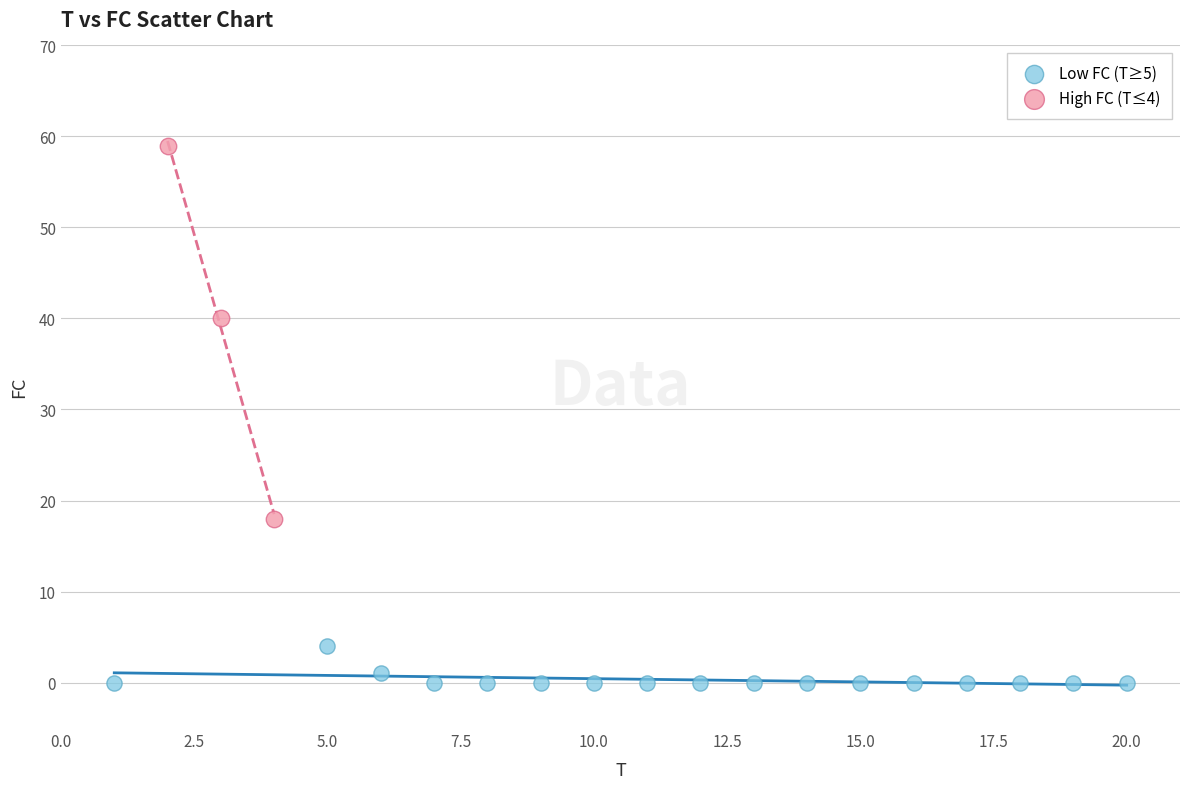

What are all the series names shown in the legend?

Low FC (T≥5), High FC (T≤4)